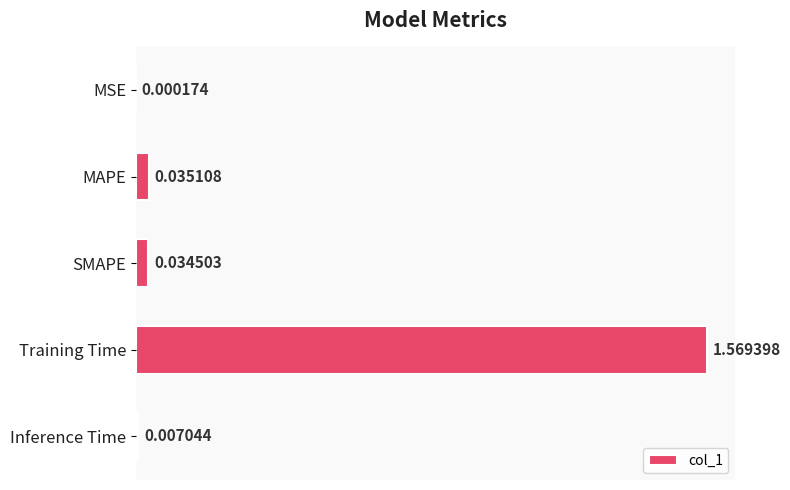

Which label corresponds to the largest value in the chart?

Training Time